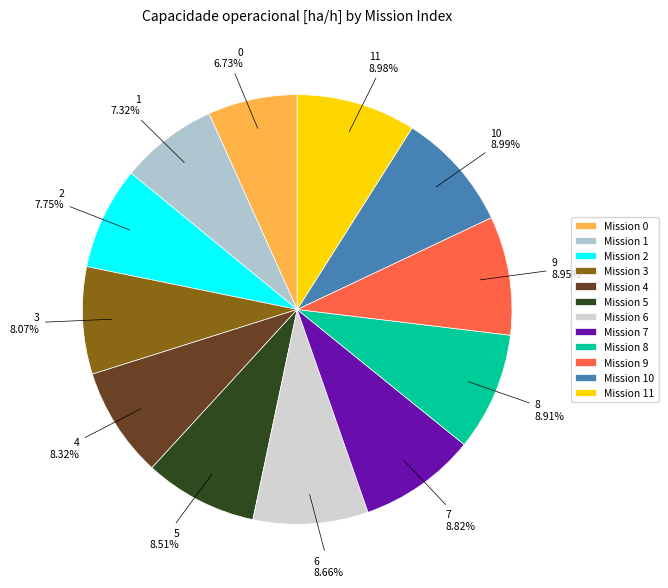

How many segments does this pie chart have?

12